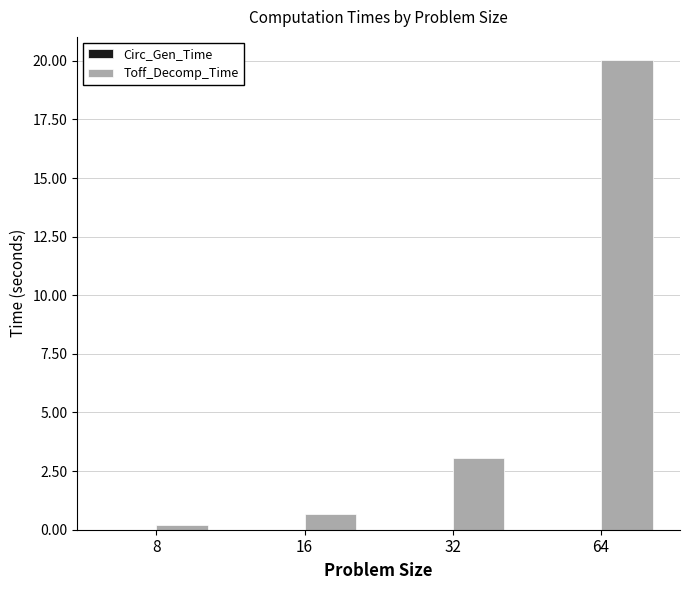

Which series has the largest total across all categories?

Toff_Decomp_Time